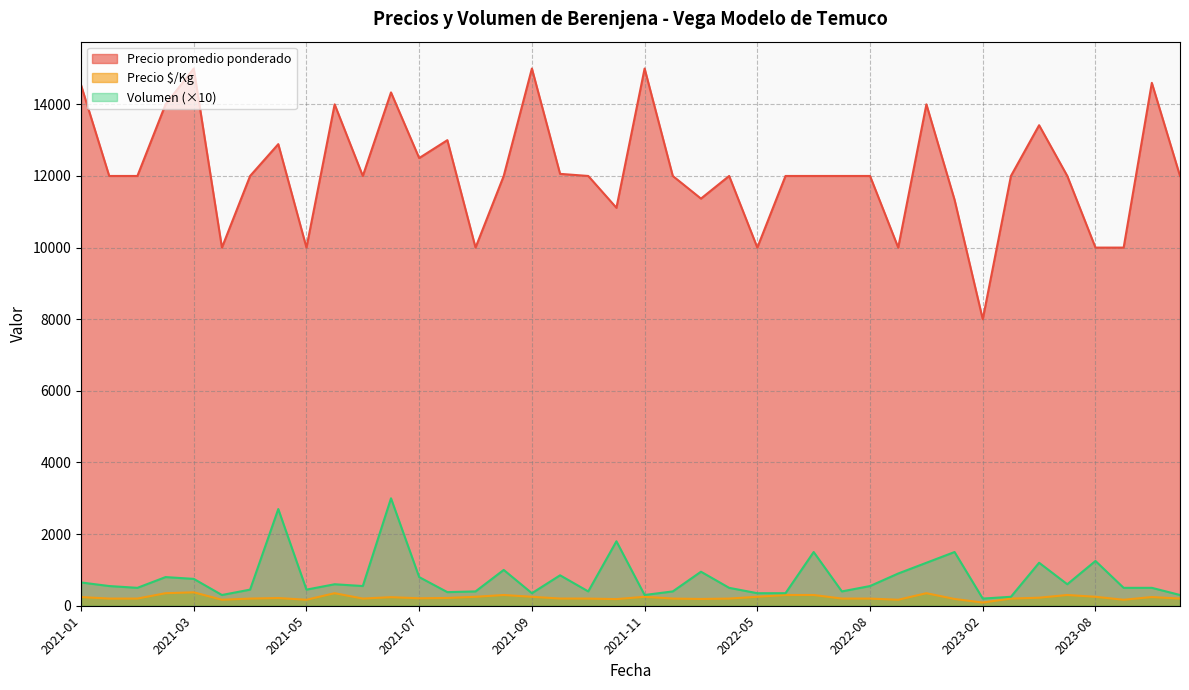

What is the approximate value of Precio promedio ponderado at 2021-05?

10000